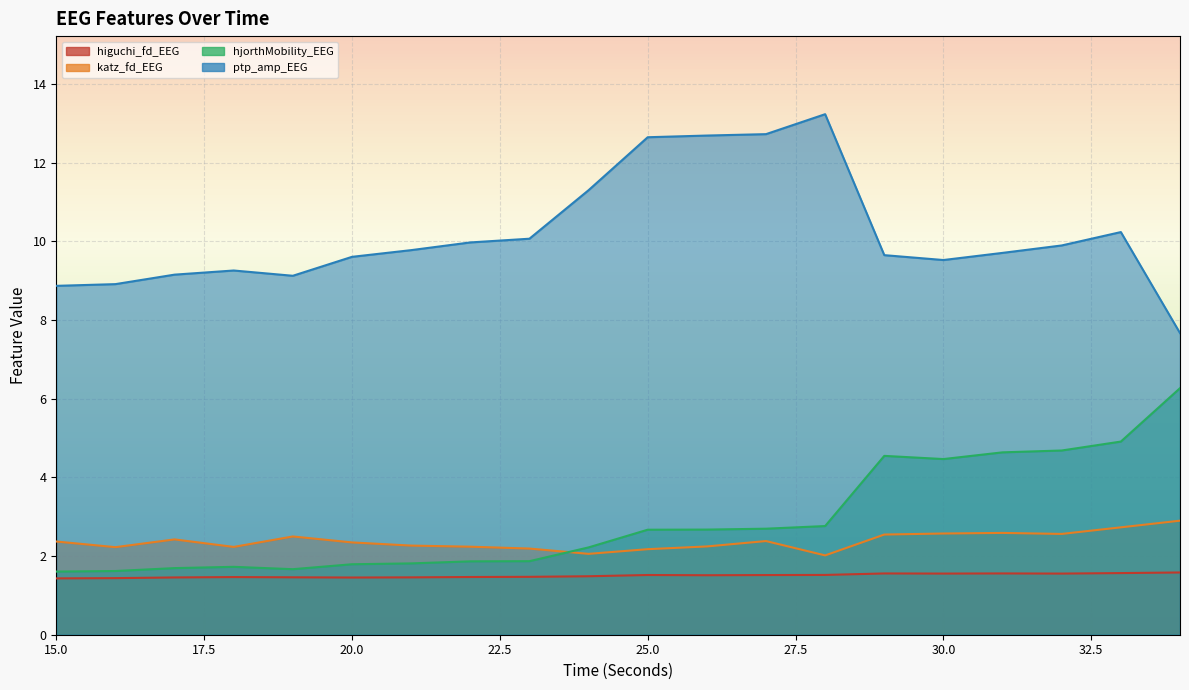

What is the value of the ptp_amp_EEG point at the 20th from the left?

7.7